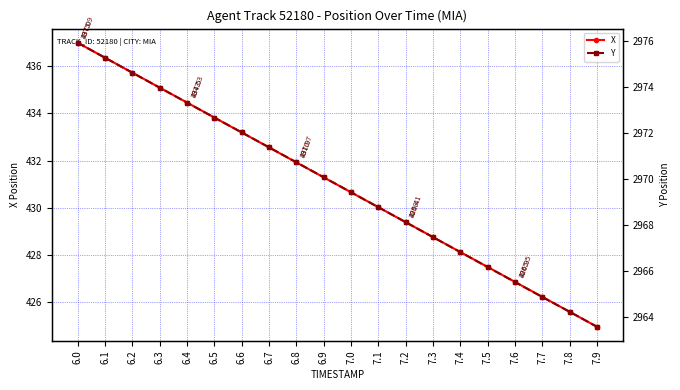

Does the chart have visible grid lines?

Yes